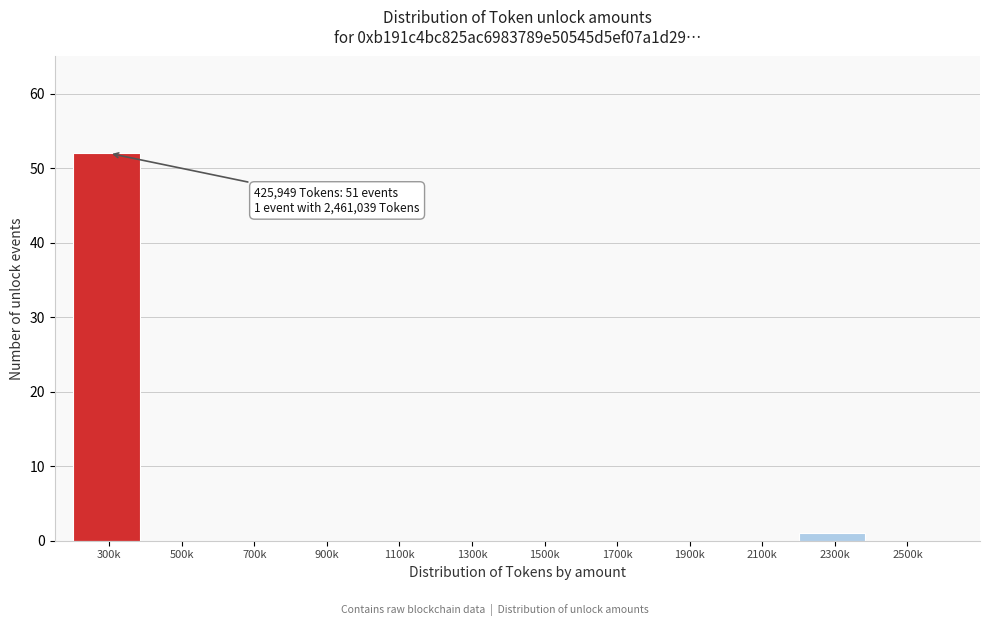

Reading right to left, transcribe all the data shown in this chart.

2500k=0	2300k=1	2100k=0	1900k=0	1700k=0	1500k=0	1300k=0	1100k=0	900k=0	700k=0	500k=0	300k=52